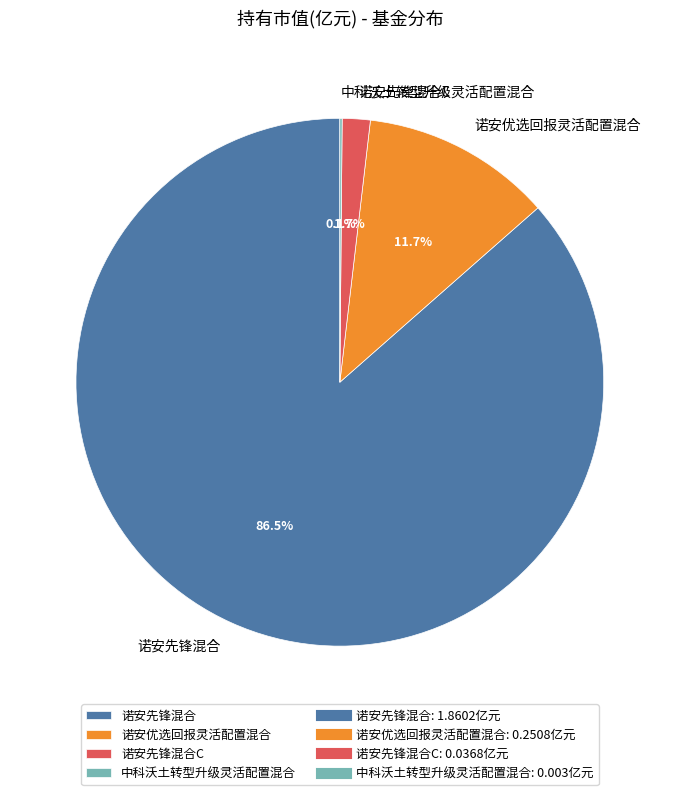

To the nearest percent, what is the combined percentage of 诺安先锋混合 and 诺安先锋混合C?

88%